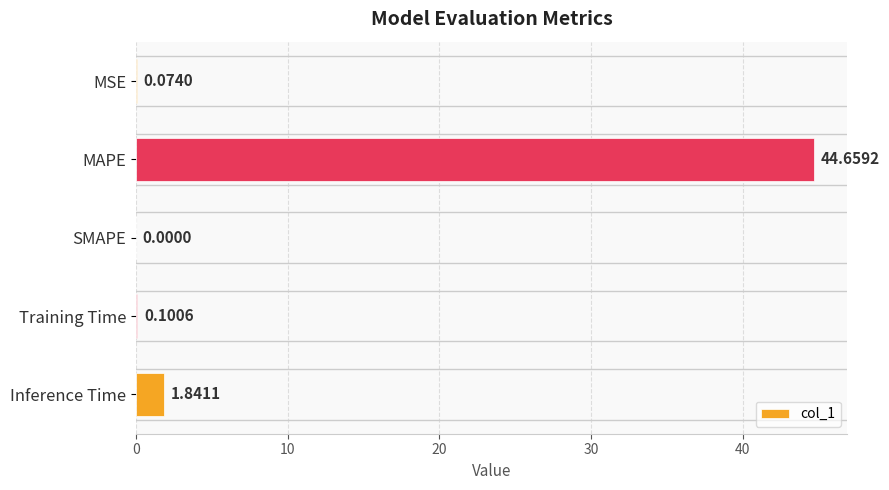

Which category has the highest value across all series?

MAPE